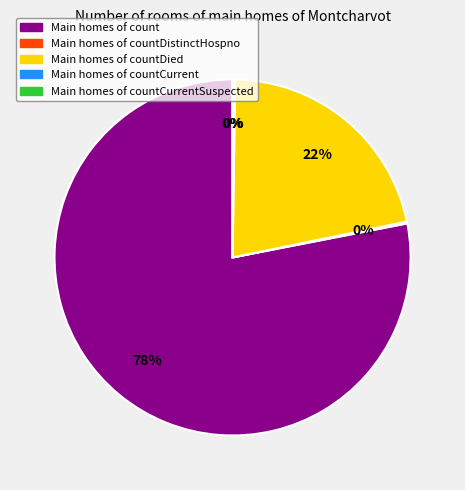

What percentage is NOT represented by countCurrent?

99.8%